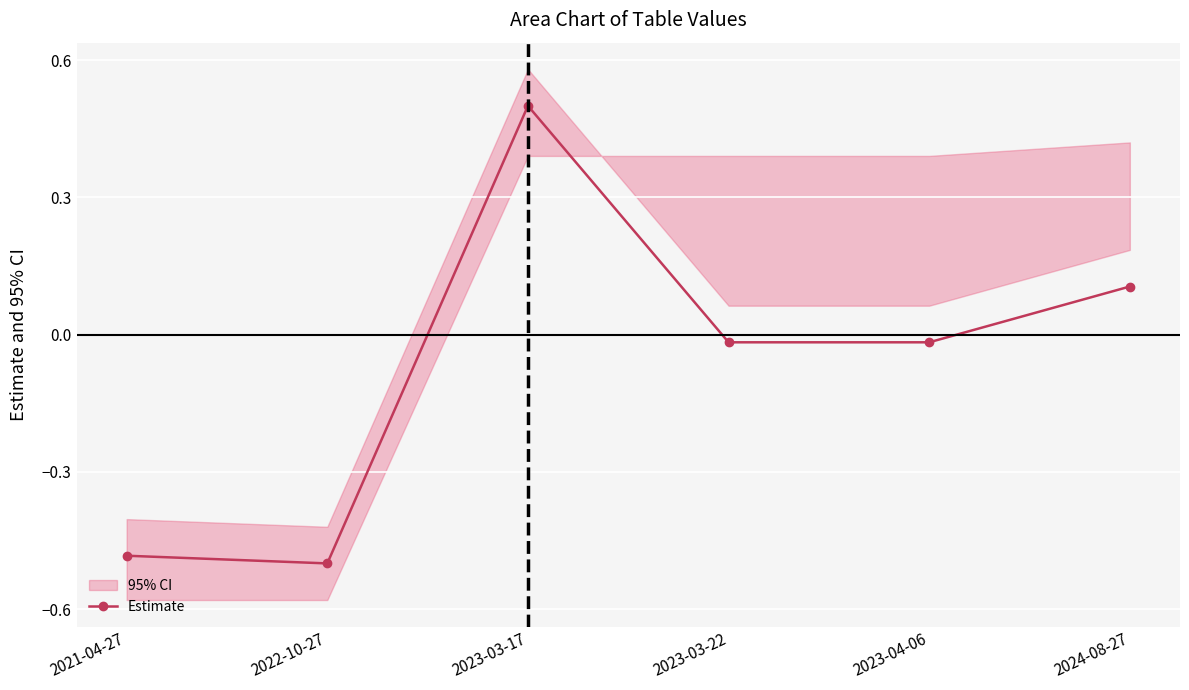

What is the maximum value shown in the chart?

0.5